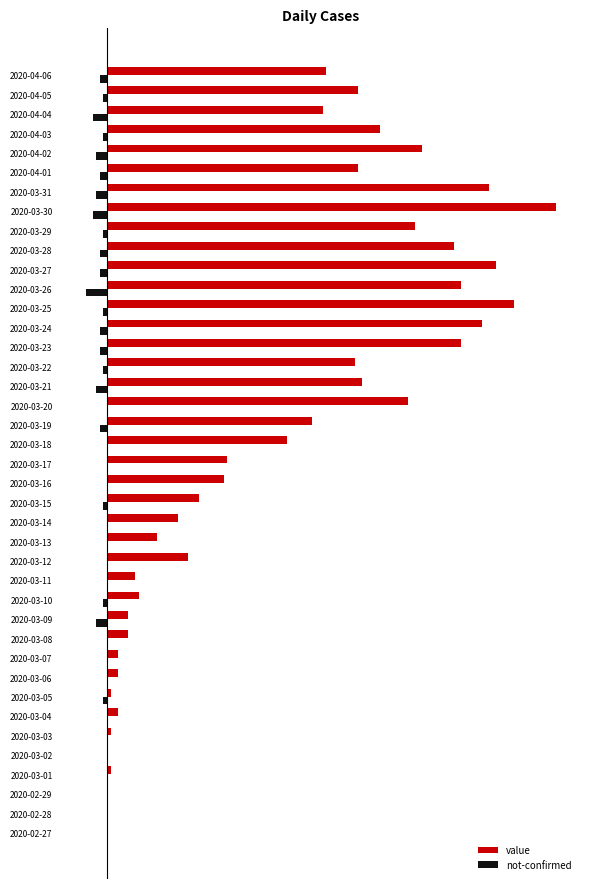

What are all the series names shown in the legend?

value, not-confirmed